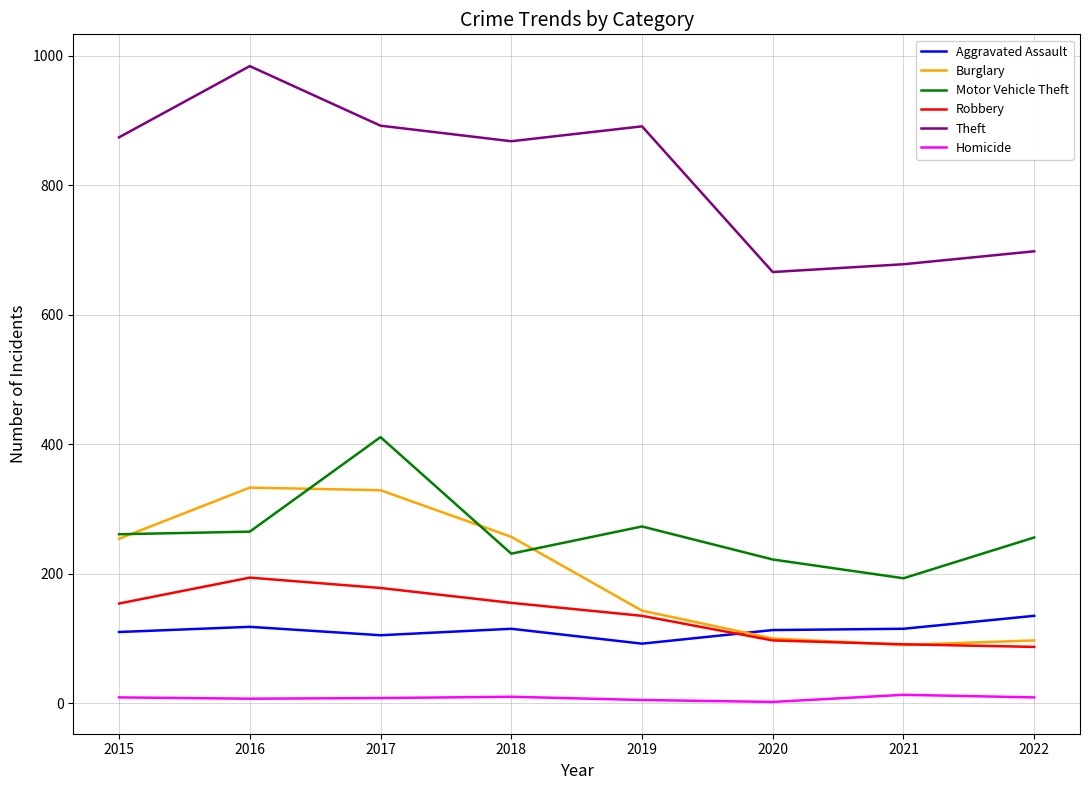

After their last crossing, which series has the higher values: Aggravated Assault or Robbery?

Aggravated Assault